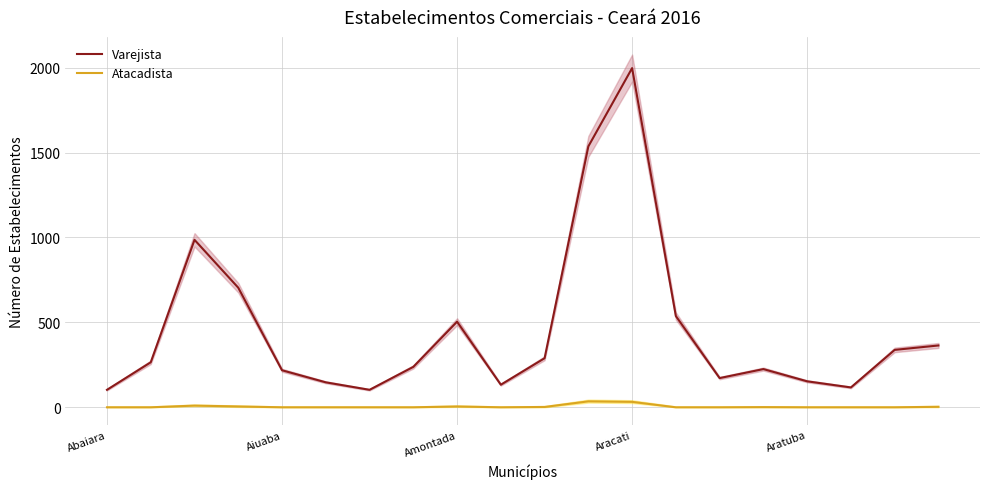

True or false: Atacadista and Varejista intersect in this chart.

False